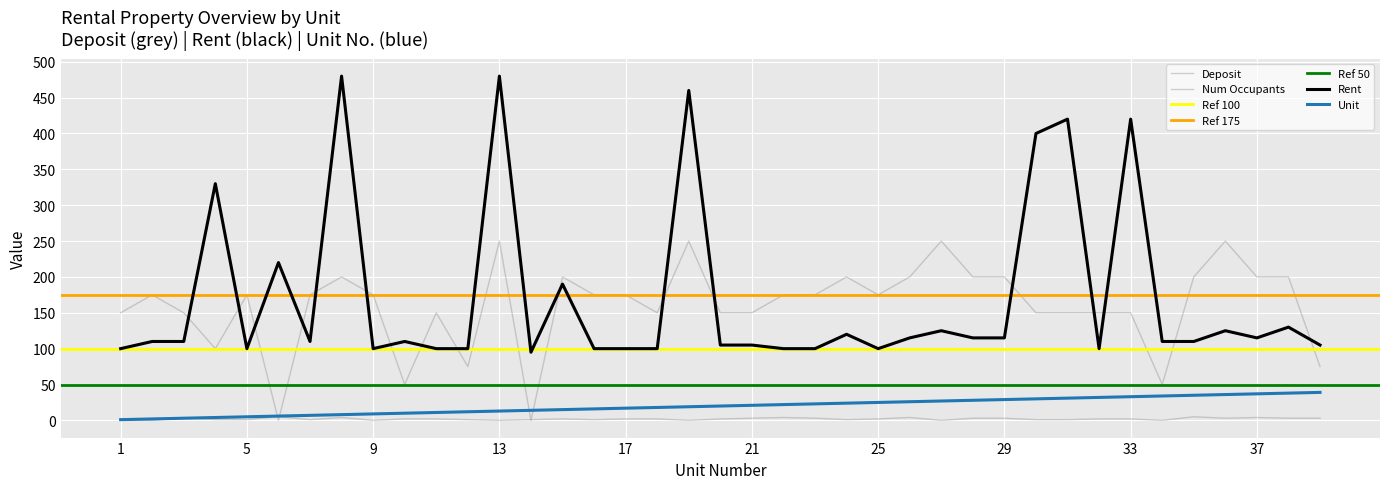

List the series in order of their peak value, highest first.

Rent, Deposit, Unit, Num Occupants